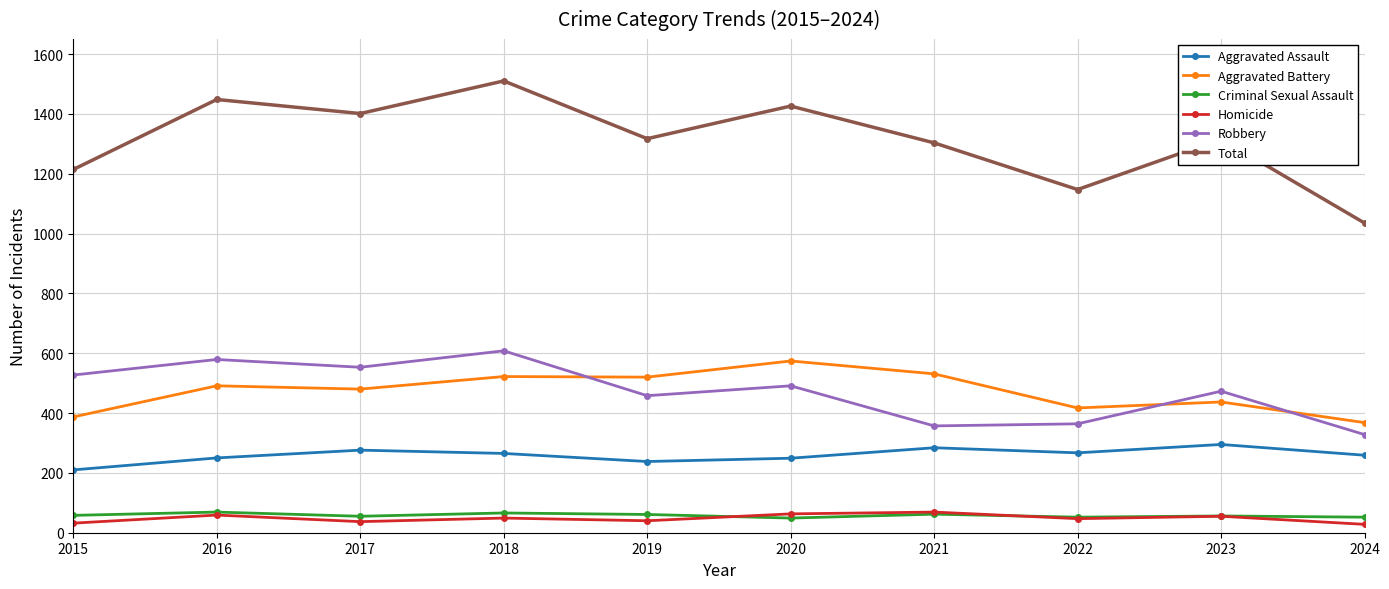

What is the sum of all Total values?

13117